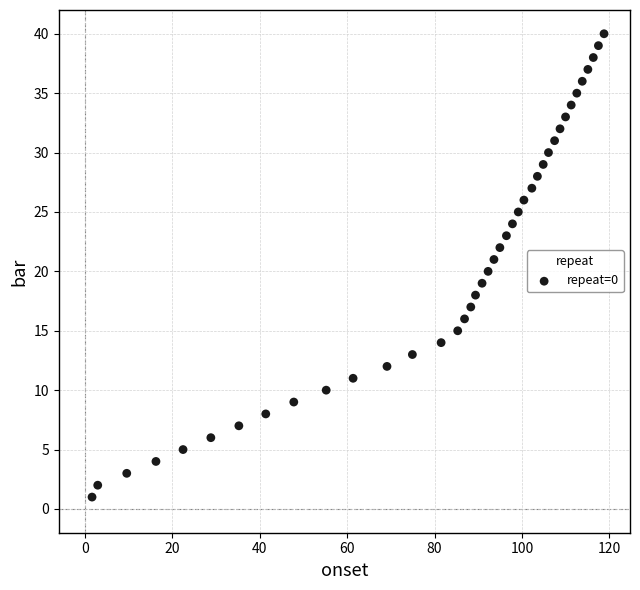

What is the range of Y values (max minus min)?

39